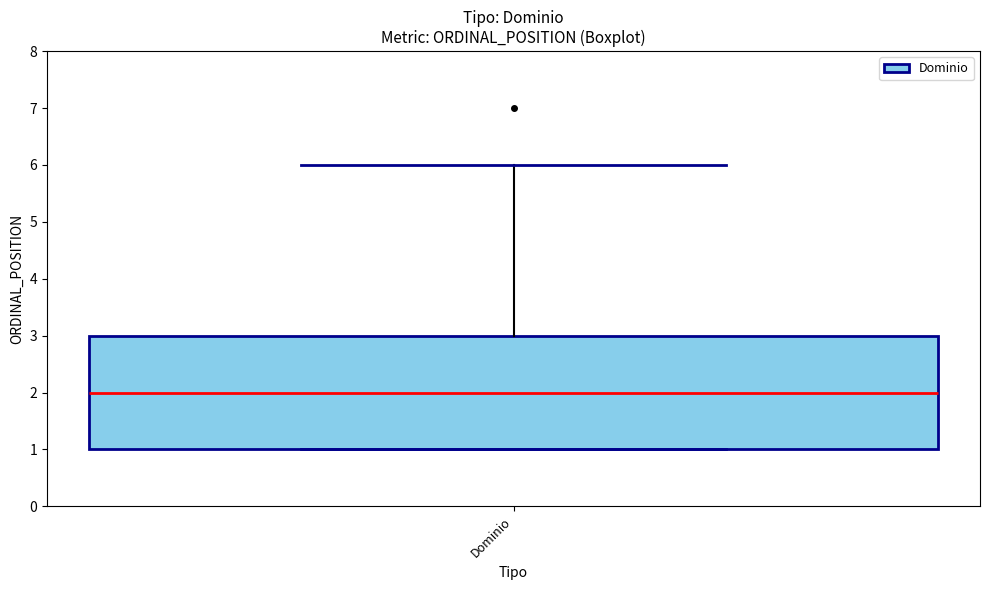

Where does the median line of the box for Dominio sit on the y-axis? The values are not printed on the chart, so give them approximately, as read against the axis.

2